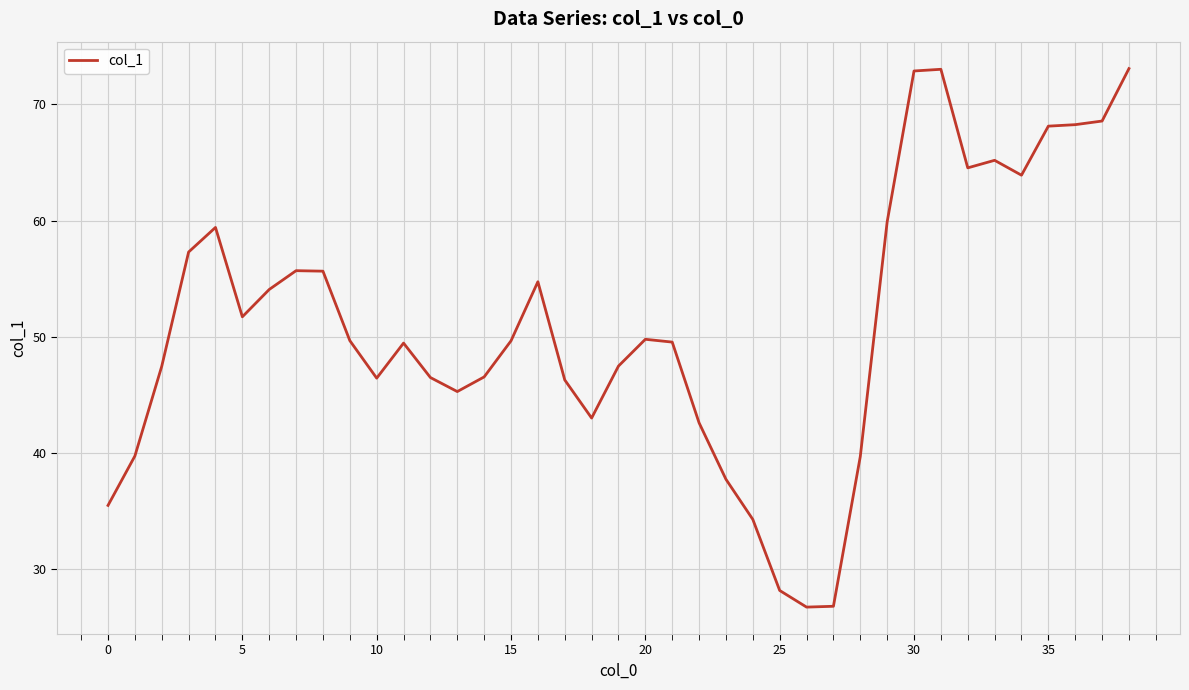

What is the maximum value shown in the chart?

73.1